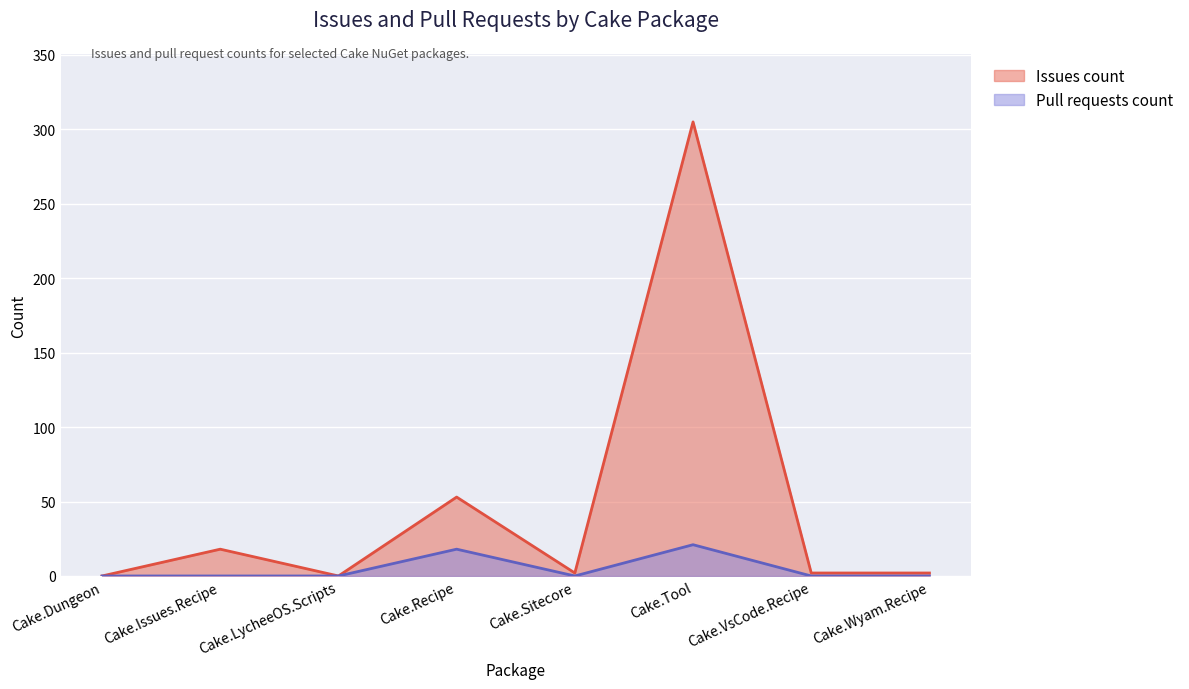

At which category is the sum across all series the highest?

Cake.Tool